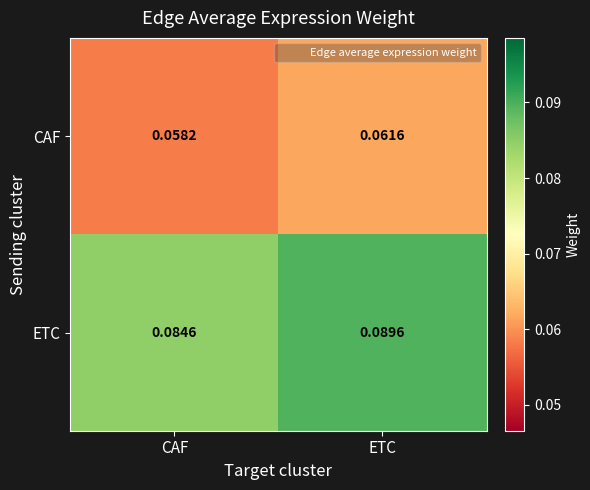

Is the value of CAF at ETC greater than the value of ETC at ETC?

No